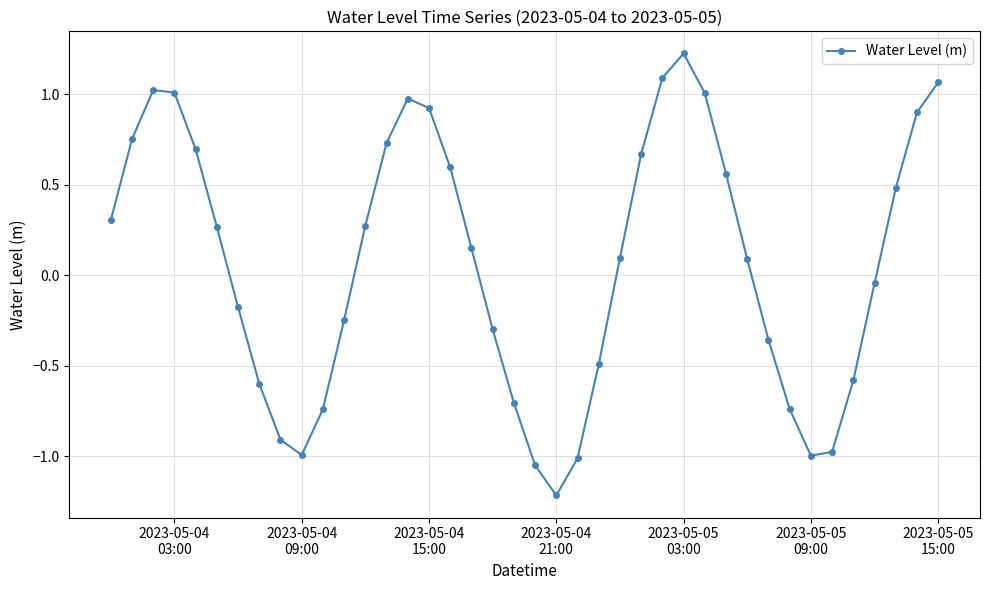

True or false: the data has more than 2 interior local peaks.

True